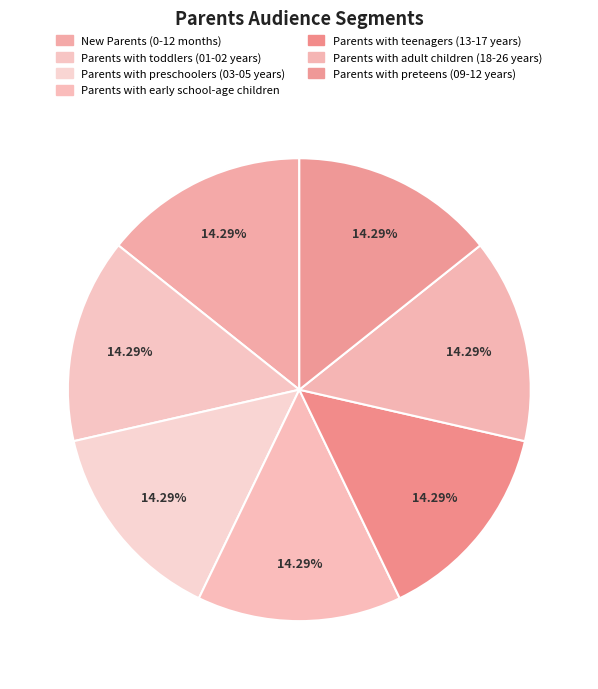

How many segments does this pie chart have?

7